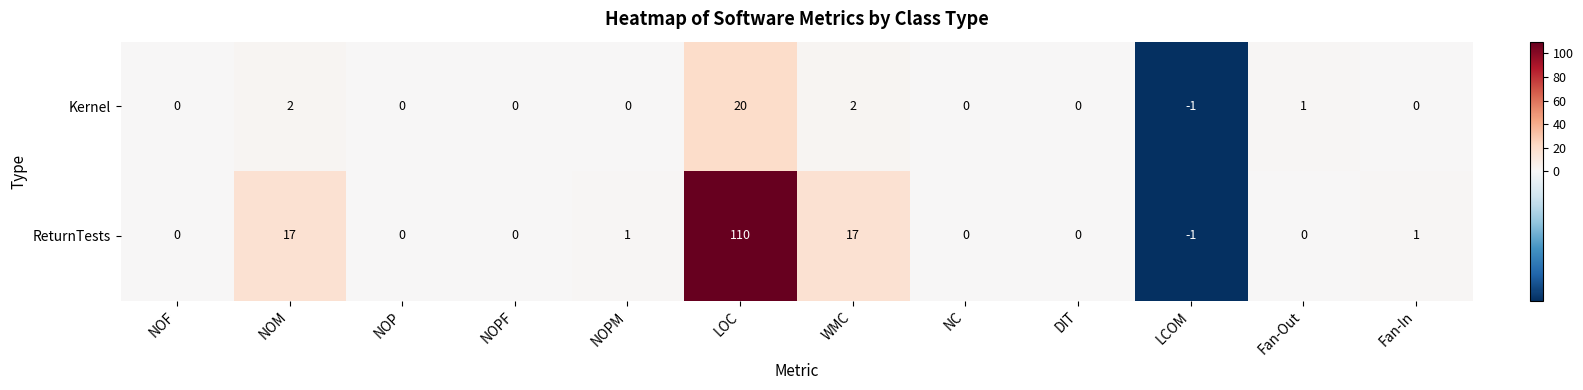

Is it true that Kernel equals 0 at NOP?

True